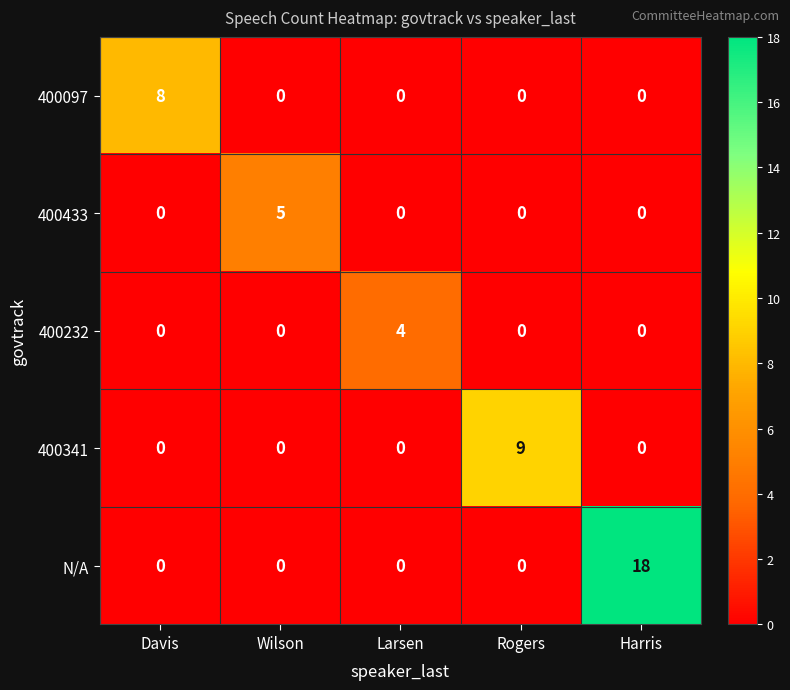

Reading right to left, what are all the values shown in this chart?

400097: 0	0	0	0	8
400433: 0	0	0	5	0
400232: 0	0	4	0	0
400341: 0	9	0	0	0
N/A: 18	0	0	0	0